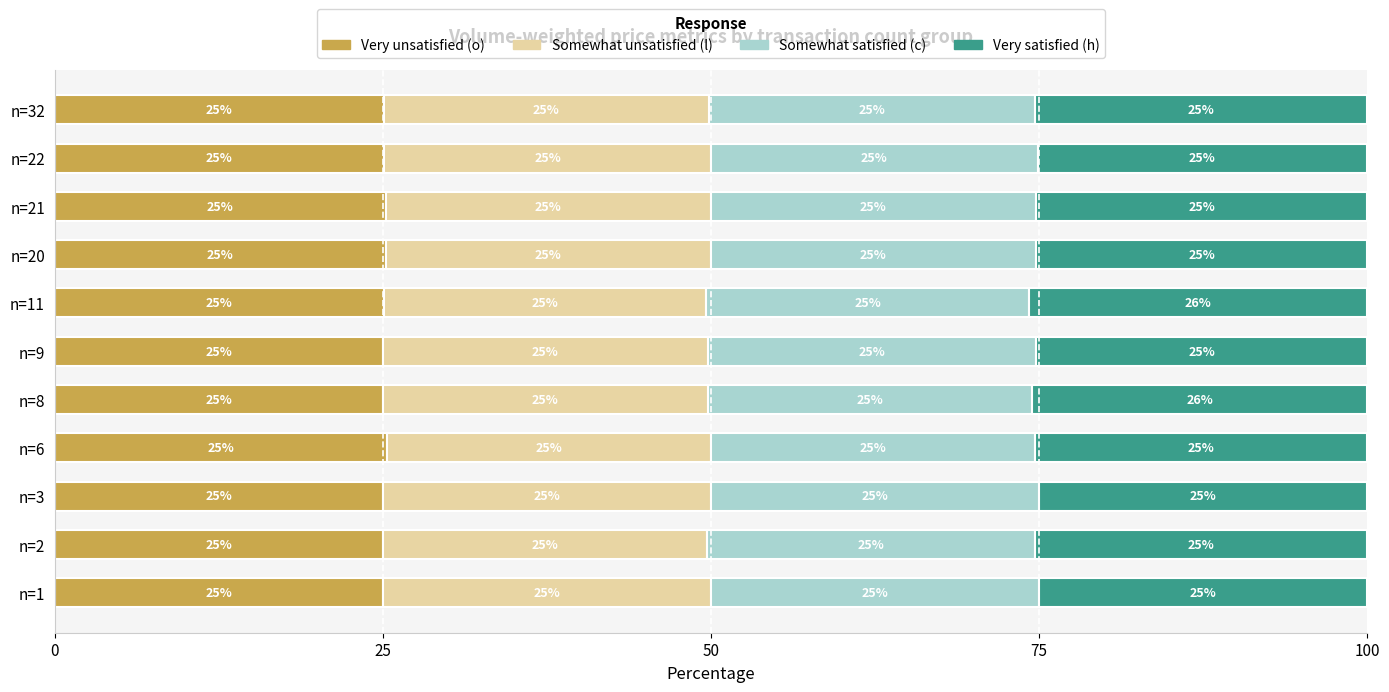

The Very unsatisfied (o) series shows 25.0 at n=9. True or false?

True